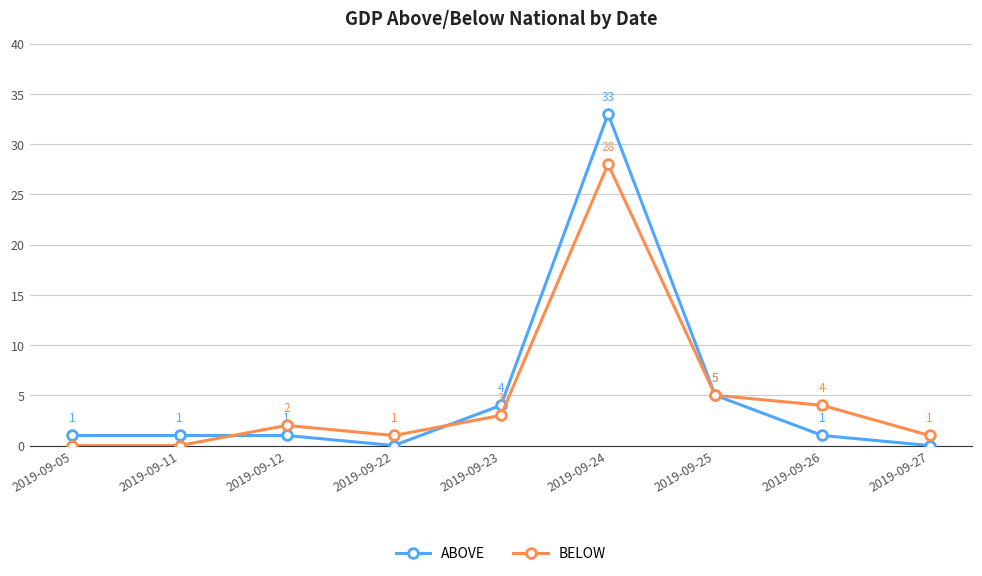

Where is ABOVE nearest to the value 16?

2019-09-25